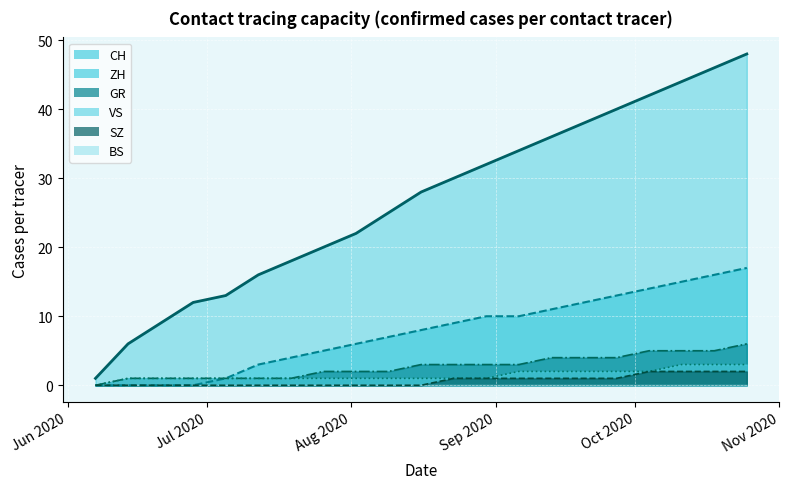

What is the label of the 14th point from the right?

2020-07-26